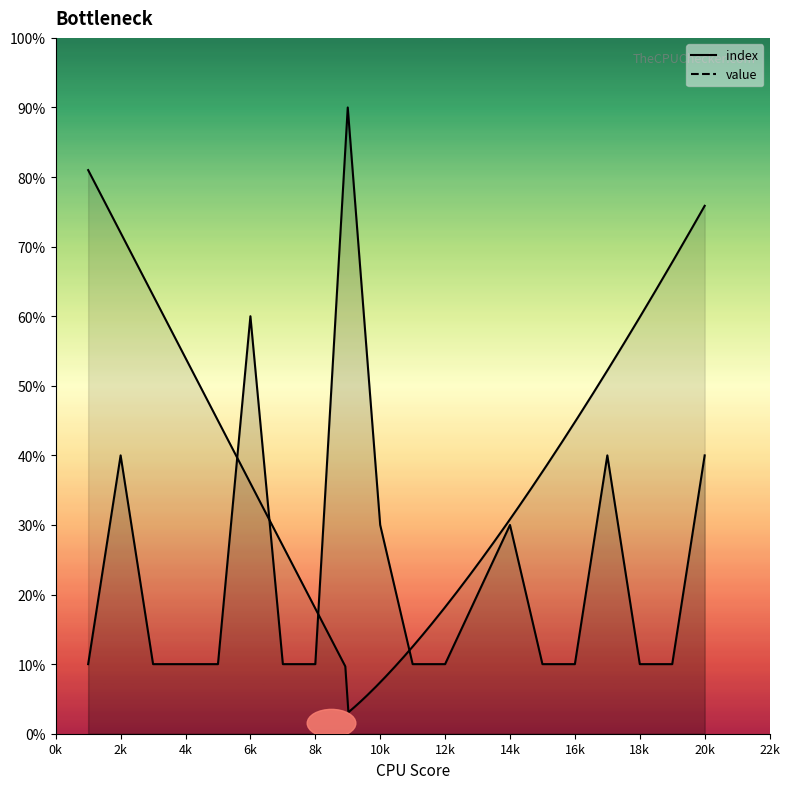

Rank the categories by value from lowest to highest.

1, 3, 4, 5, 7, 8, 11, 12, 15, 16, 18, 19, 13, 10, 14, 2, 17, 20, 6, 9